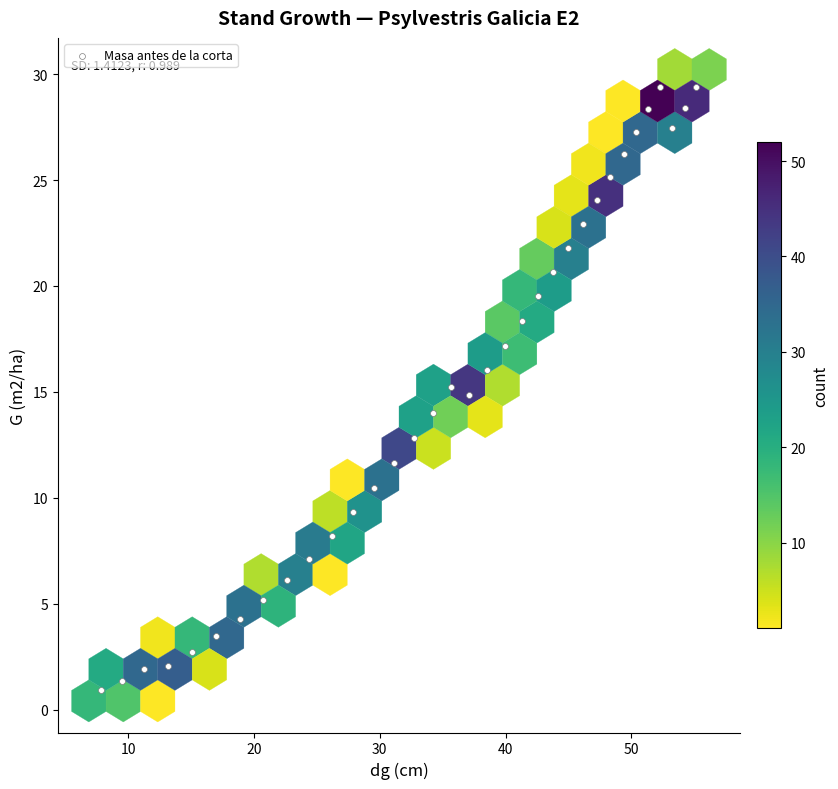

What is the range of X values (max minus min)?

47.3